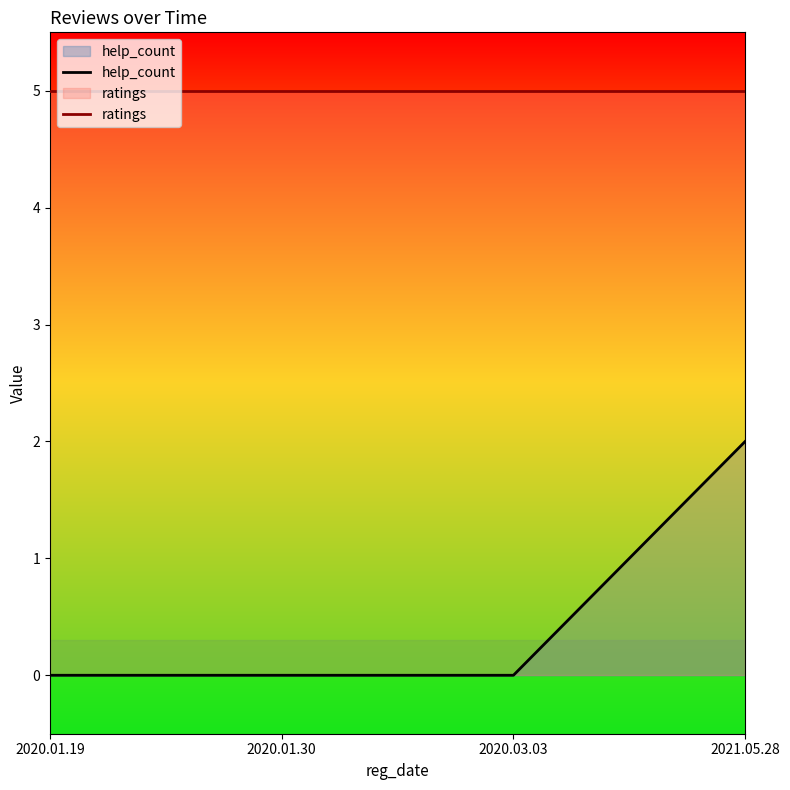

Reading left to right, extract all data points from this chart.

help_count: 0	0	0	2
ratings: 5	5	5	5